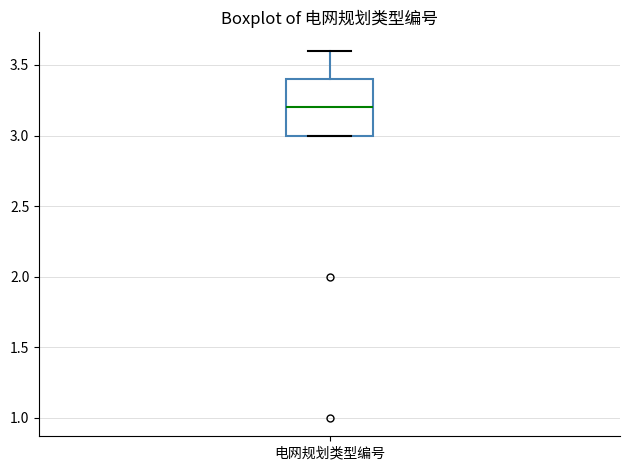

Where does the upper whisker of the box for 电网规划类型编号 end on the y-axis? The values are not printed on the chart, so give them approximately, as read against the axis.

3.6